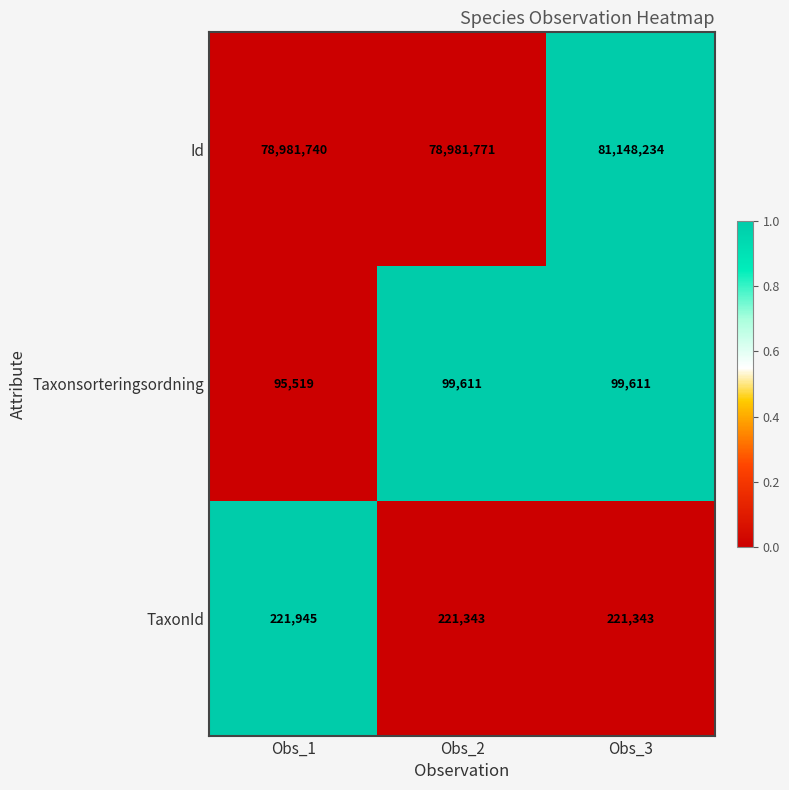

What is the total value across all series at Obs_1?

79299204